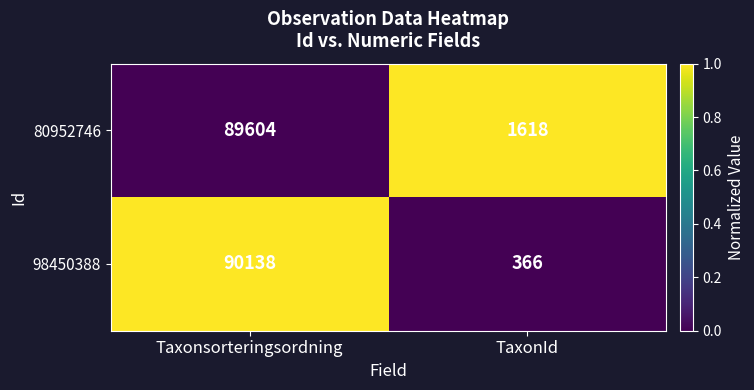

How many data points does each series have?

2